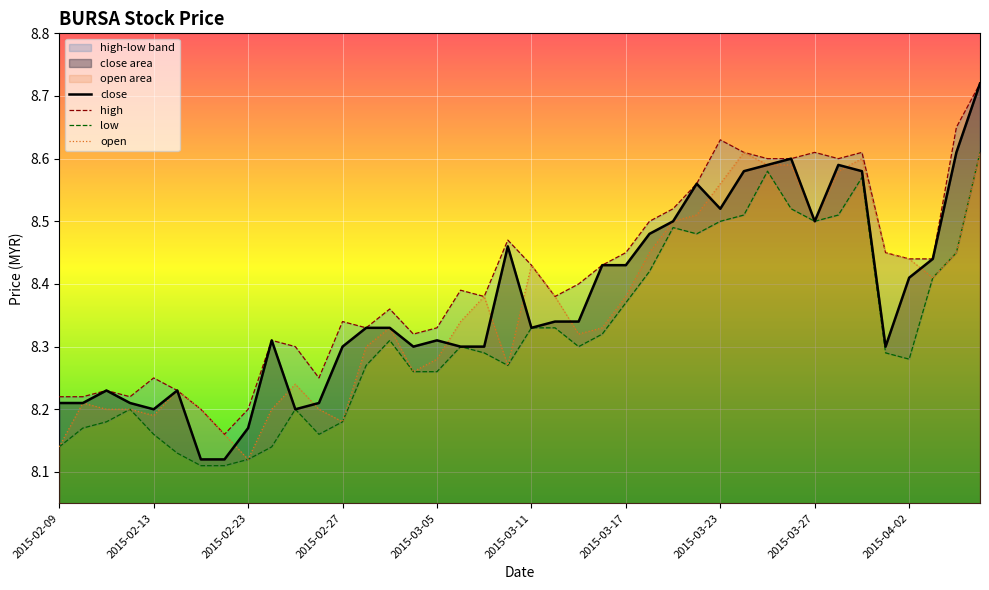

Where is open nearest to the value 8?

2015-02-23